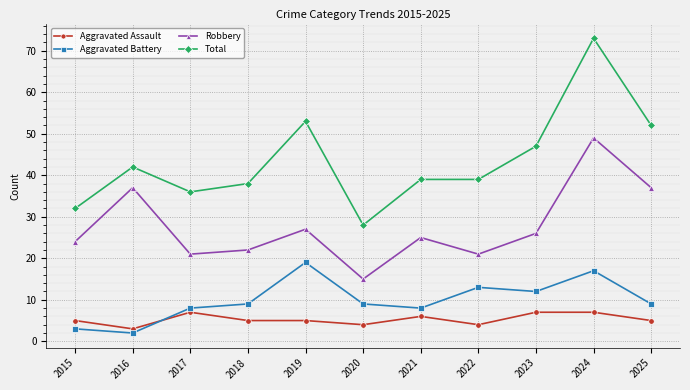

What is the smallest value displayed?

2